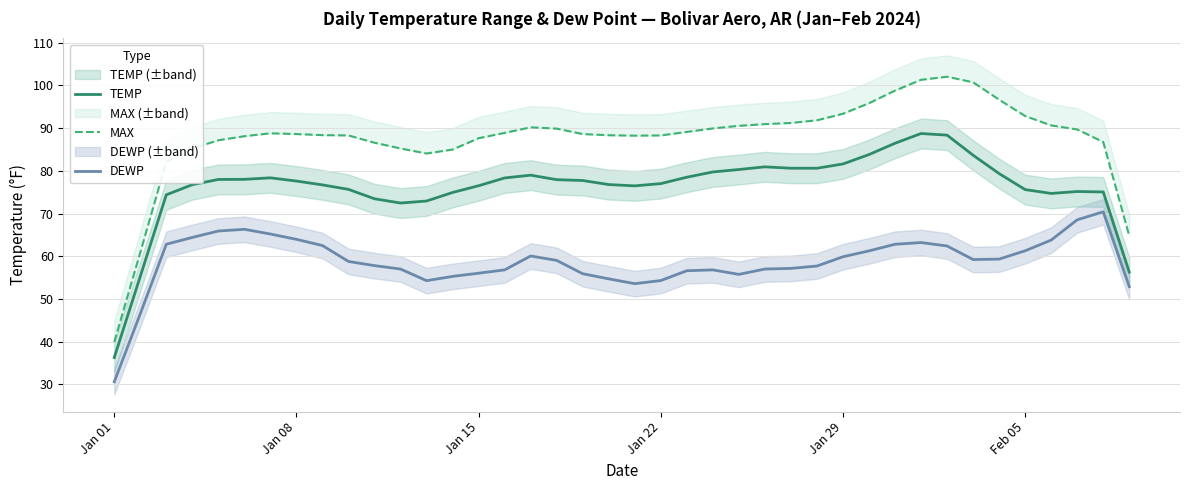

True or false: TEMP and DEWP cross at least once.

False